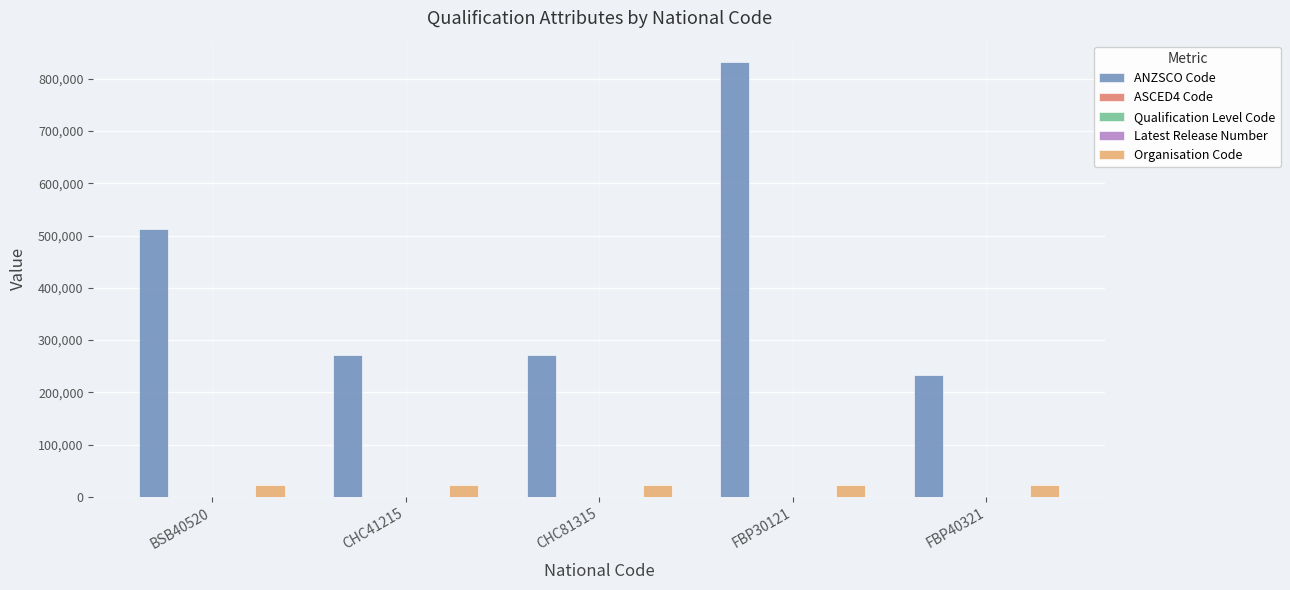

True or false: Organisation Code has a value of 22295 at CHC41215.

True